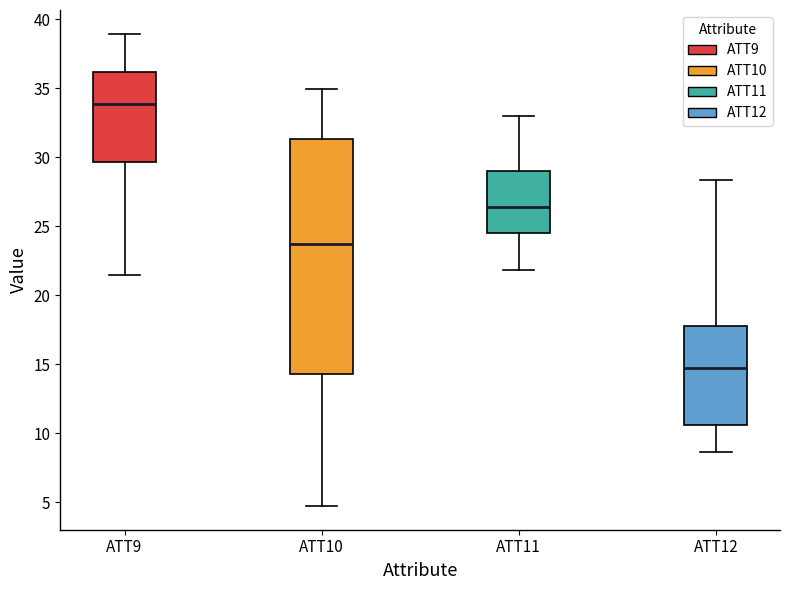

Reading left to right, transcribe this box plot: for each box, give where its median line is, the range the box spans, and where its two whiskers end, as read against the y-axis. The values are not printed on the chart, so give them approximately, as read against the axis.

ATT9: median 34.0, box 29.5 to 36.0, whiskers 21.5 to 39.0
ATT10: median 23.5, box 14.5 to 31.5, whiskers 4.5 to 35.0
ATT11: median 26.5, box 24.5 to 29.0, whiskers 22.0 to 33.0
ATT12: median 15.0, box 10.5 to 18.0, whiskers 8.5 to 28.5